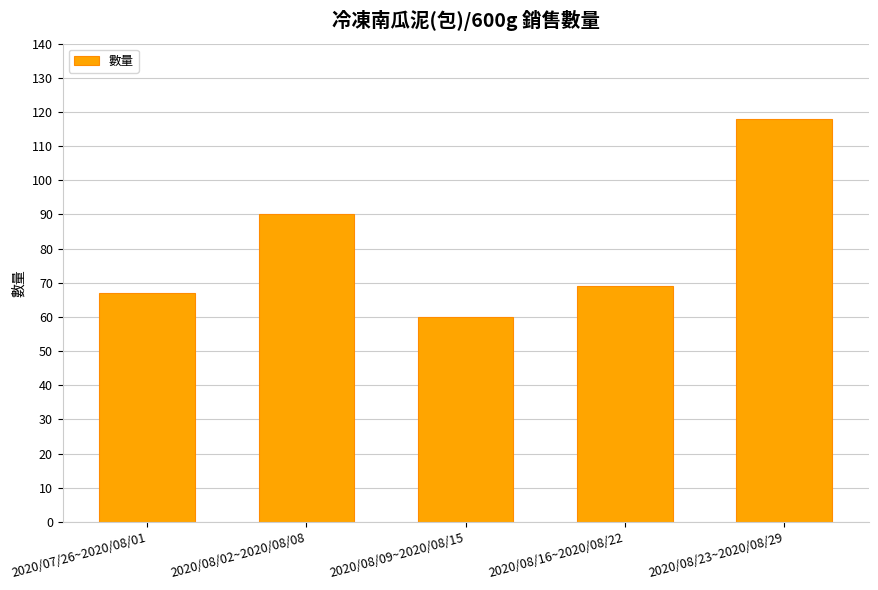

True or false: the data shows 67 at 2020/07/26~2020/08/01.

True